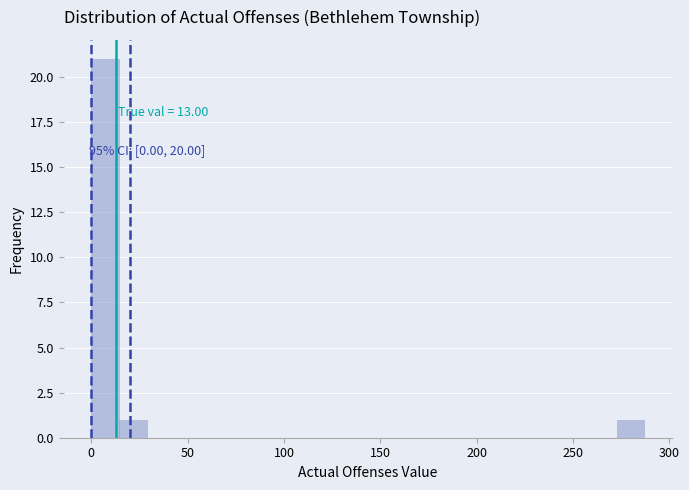

Read against the x-axis, roughly where is the centre of the tallest bar?

5